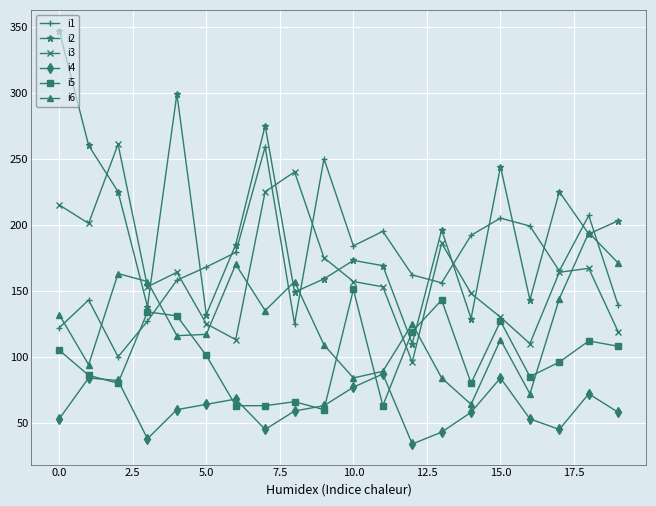

Which series ends up on top after the final intersection of i1 and i2?

i2